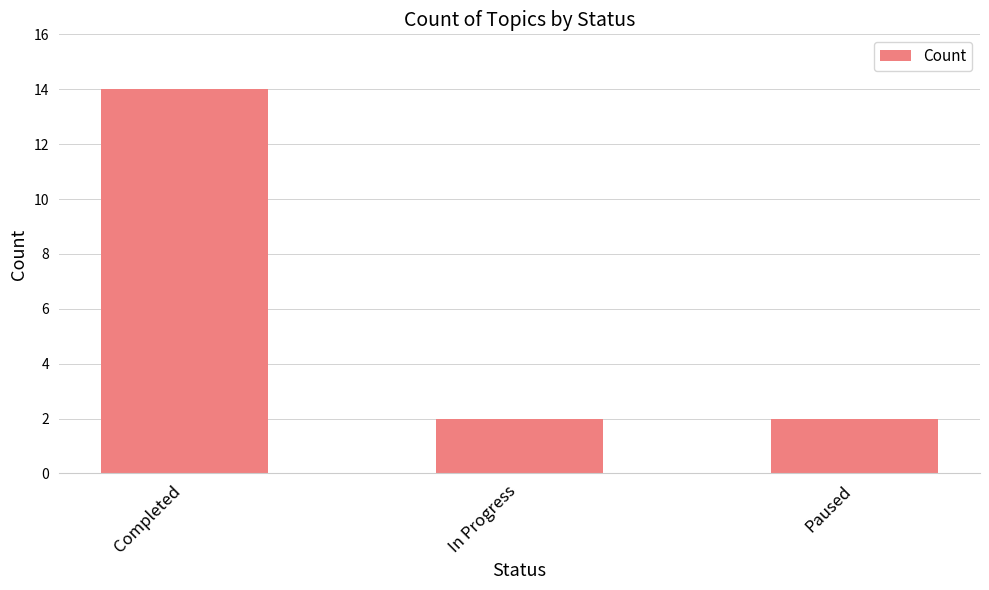

What is the sum of the values at In Progress and Paused?

4